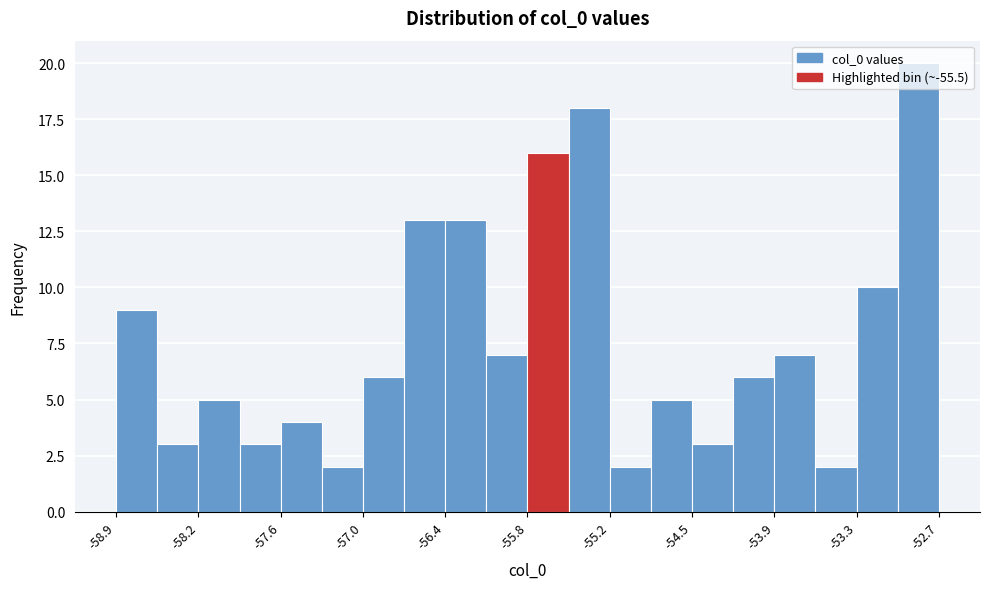

Read against the x-axis, roughly where is the centre of the tallest bar?

-52.9